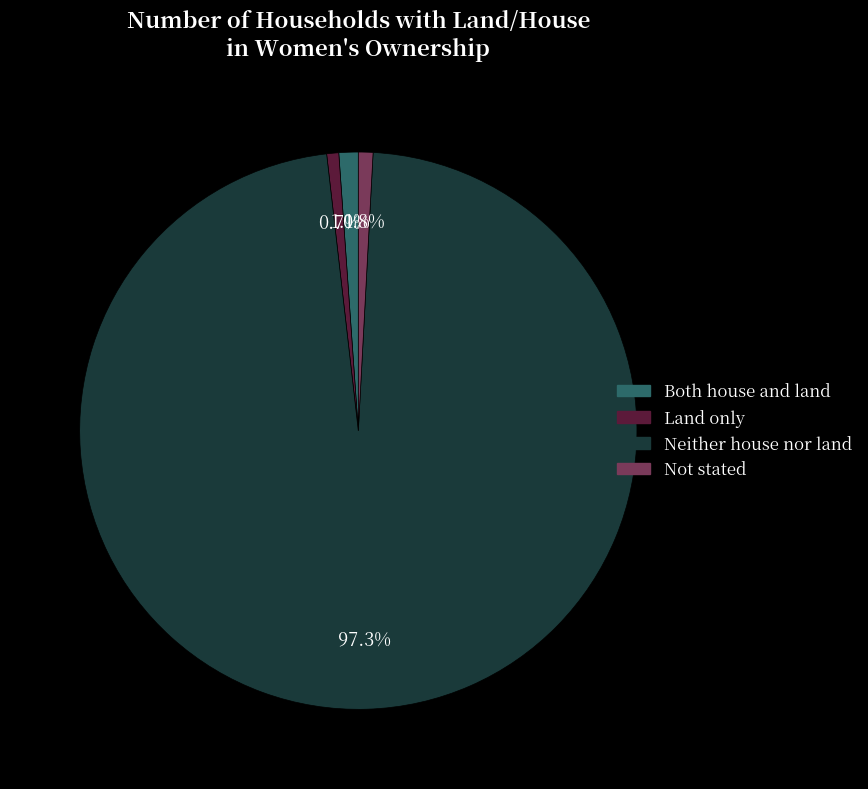

To the nearest percent, what portion does Land only represent?

1%